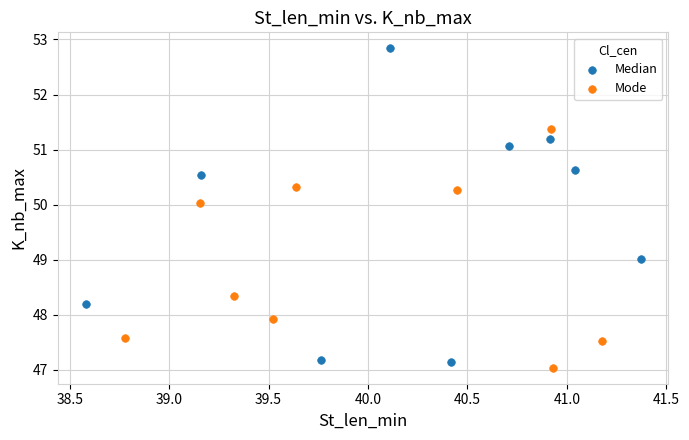

Which series contains the lowest Y value?

Mode